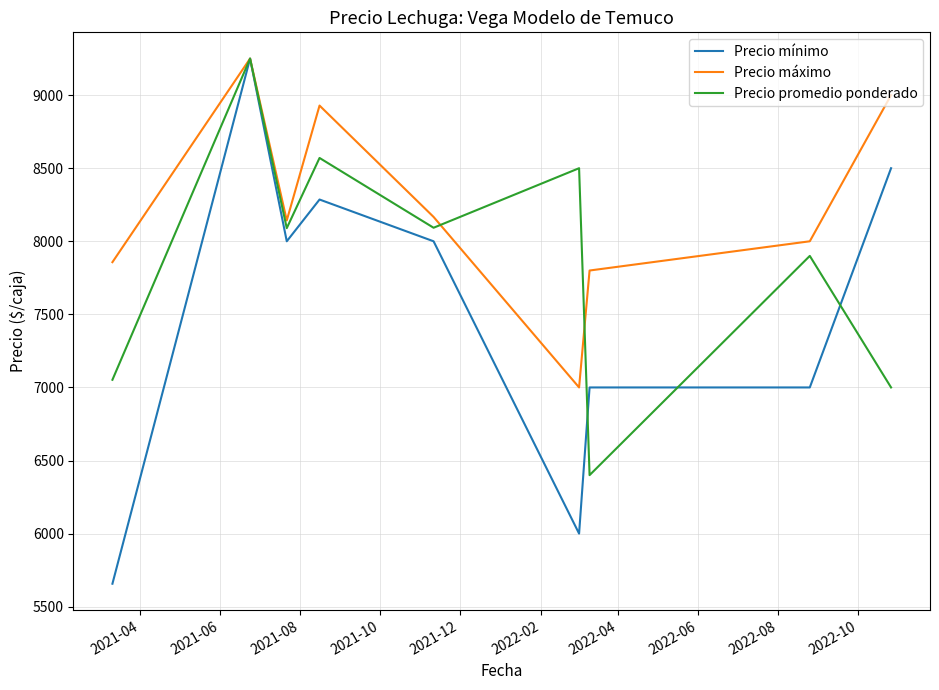

Rank the series by their average value, from highest to lowest.

Precio máximo, Precio promedio ponderado, Precio mínimo